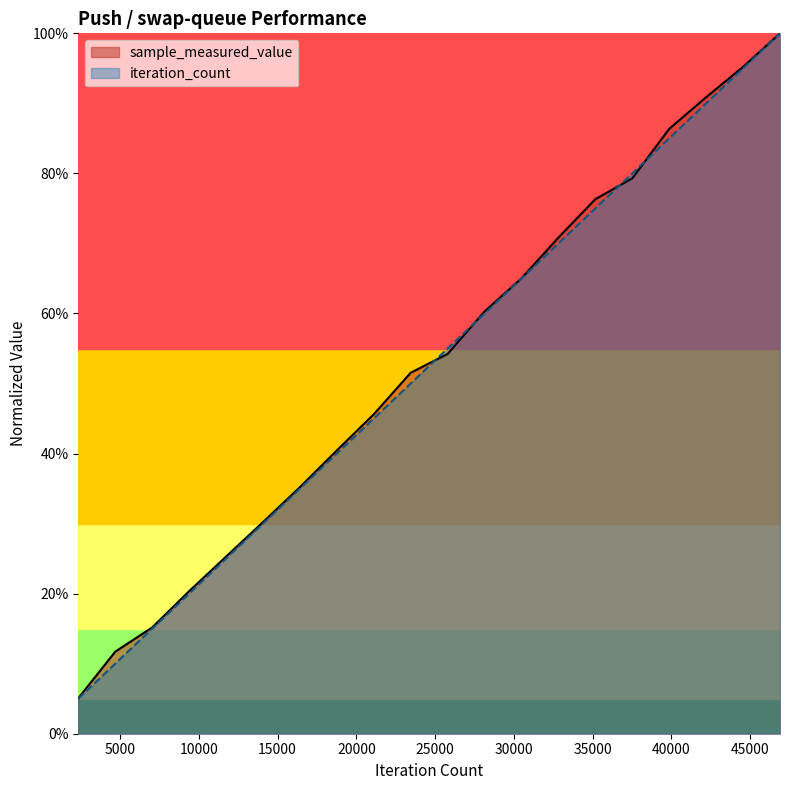

Reading left to right, transcribe all the data shown in this chart.

sample_measured_value: 0.1	0.1	0.2	0.2	0.3	0.3	0.4	0.4	0.5	0.5	0.5	0.6	0.7	0.7	0.8	0.8	0.9	0.9	1.0	1.0
iteration_count: 0.1	0.1	0.1	0.2	0.2	0.3	0.3	0.4	0.5	0.5	0.6	0.6	0.7	0.7	0.8	0.8	0.8	0.9	0.9	1.0